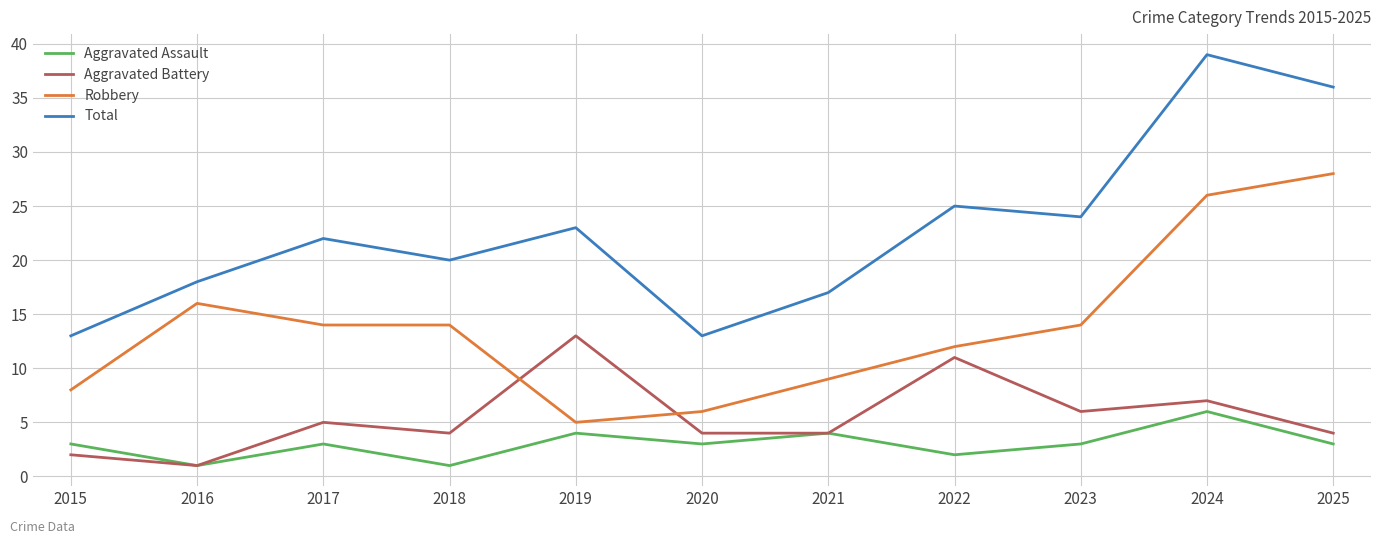

The value of Total at 2025 is 17. True or false?

False